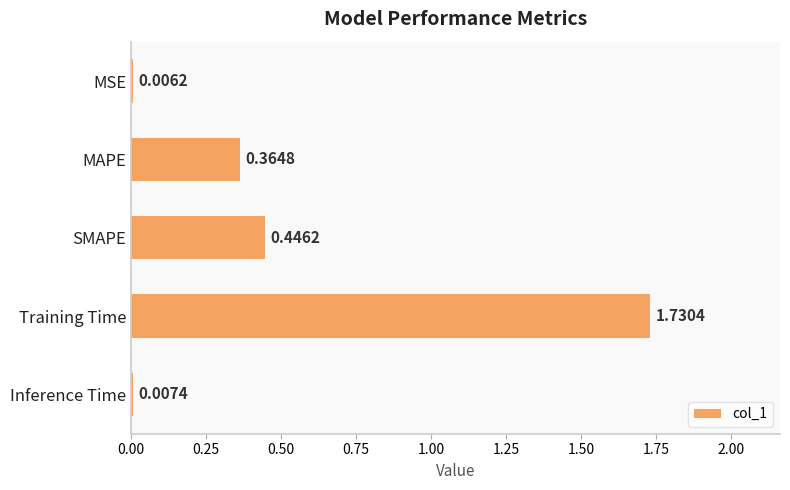

What is the sum of the values at SMAPE and Inference Time?

0.5